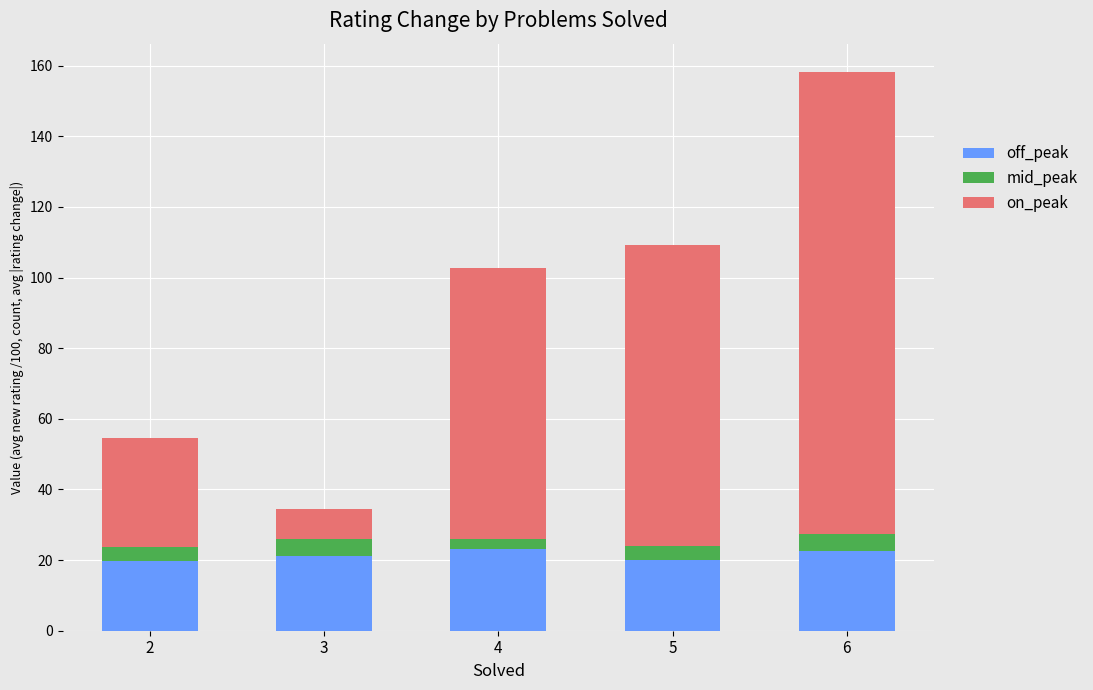

What are all the series names shown in the legend?

off_peak, mid_peak, on_peak